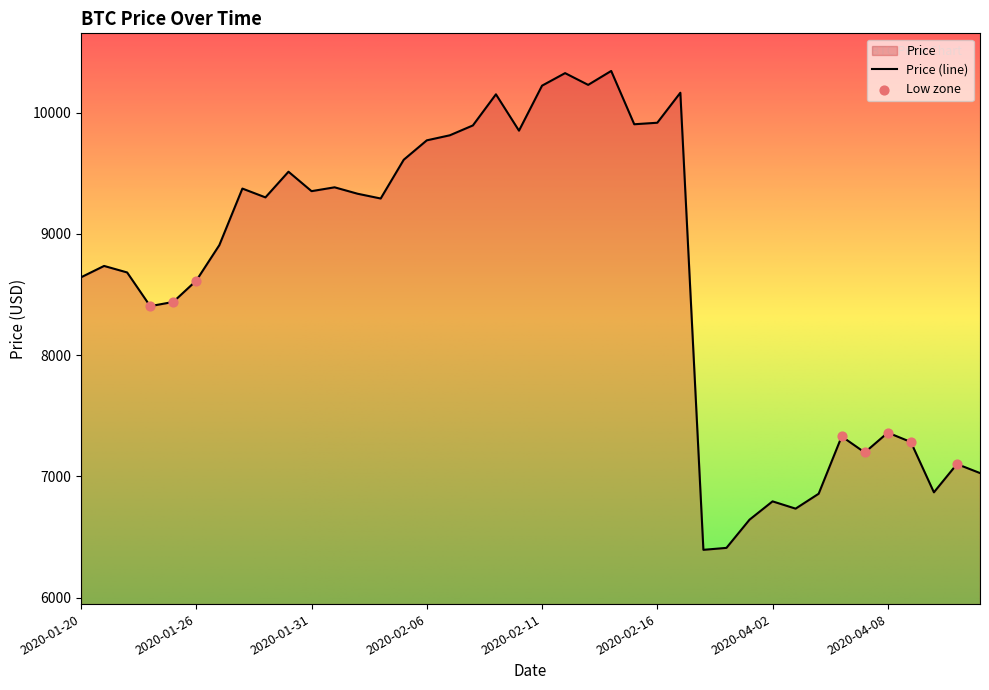

Between 2020-02-11 and 2020-01-31, which is larger?

2020-02-11